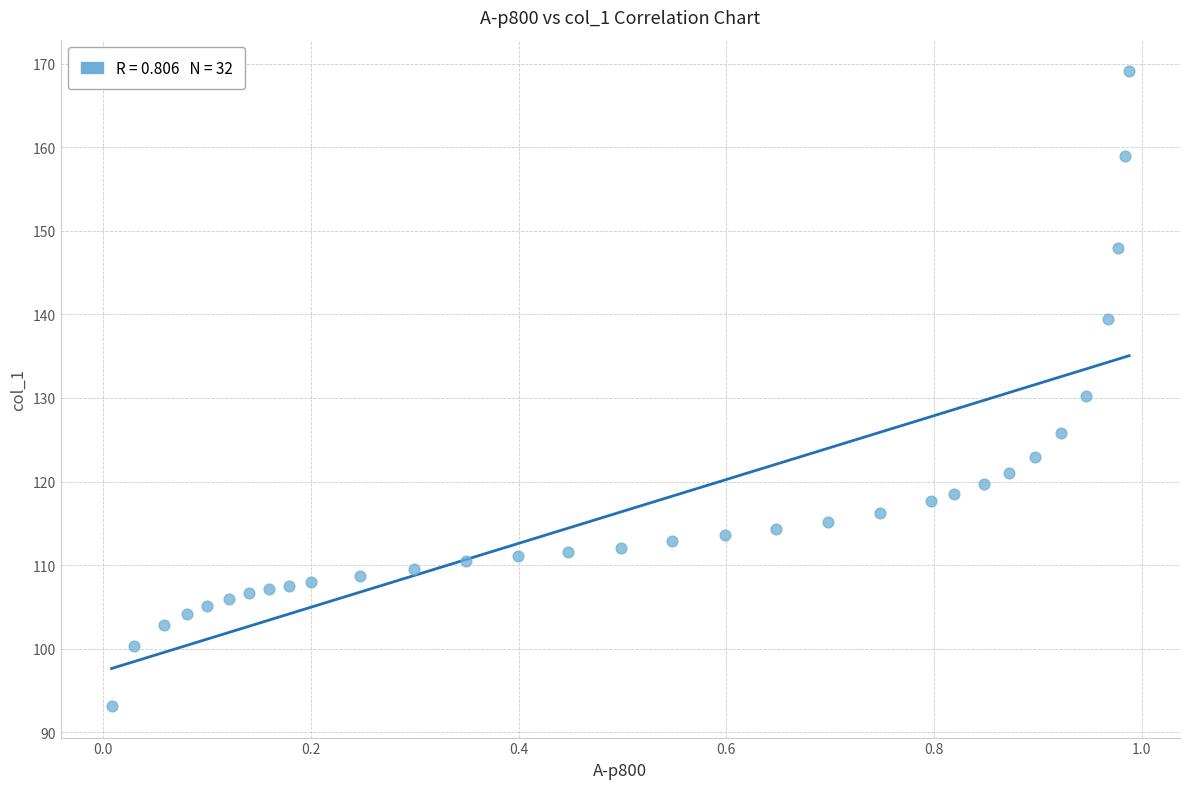

What is the range of X values (max minus min)?

1.0